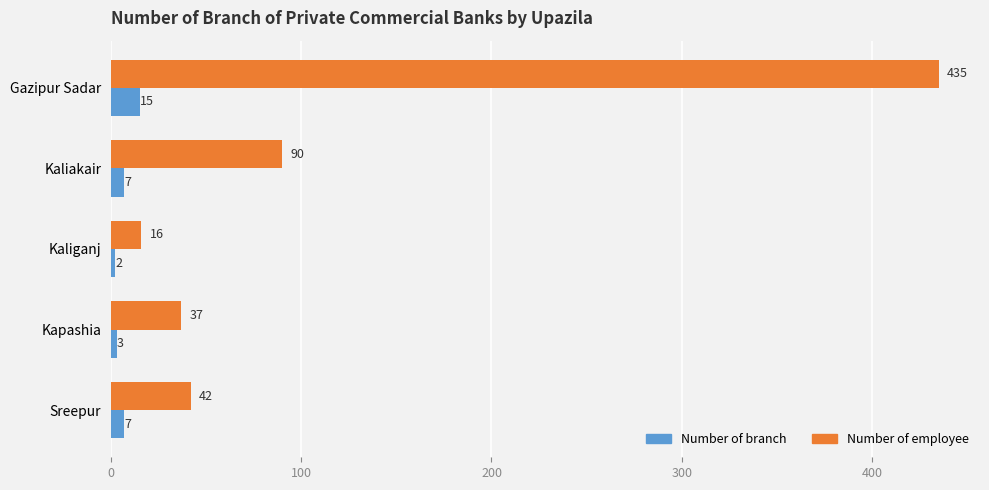

At which category is the sum across all series the highest?

Gazipur Sadar